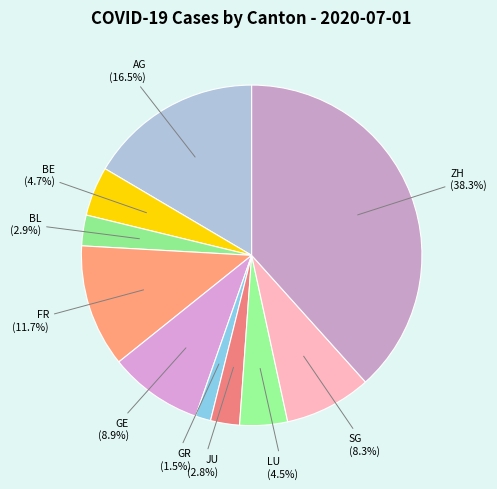

To the nearest percent, what is the average slice percentage?

10%